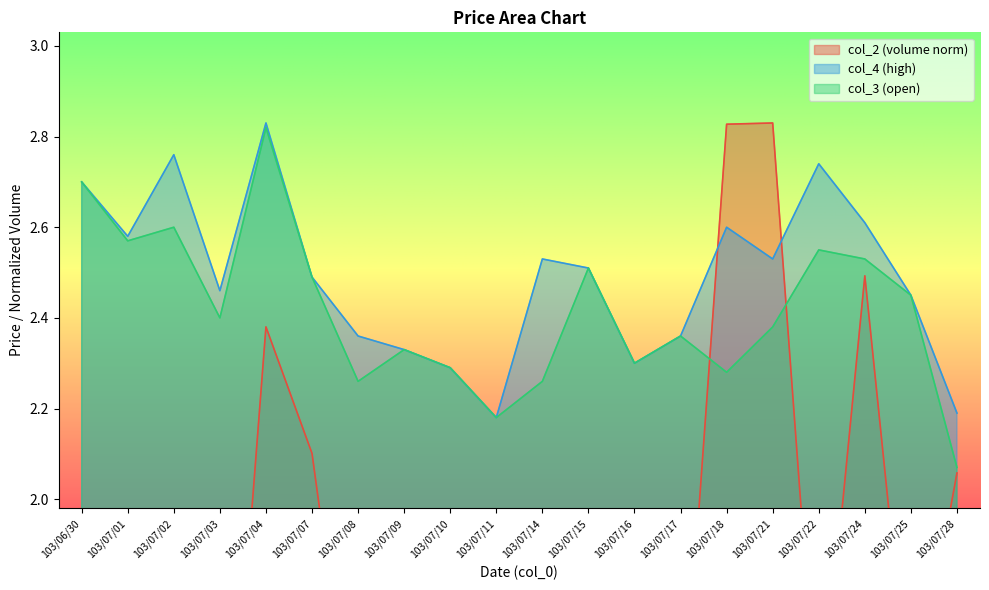

Is it true that col_2 equals 0.1 at 103/06/30?

True